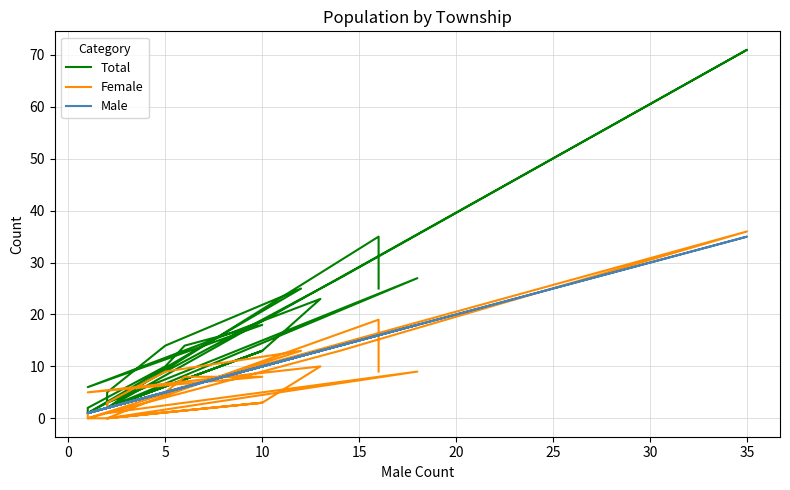

Which series has the largest total across all categories?

Total